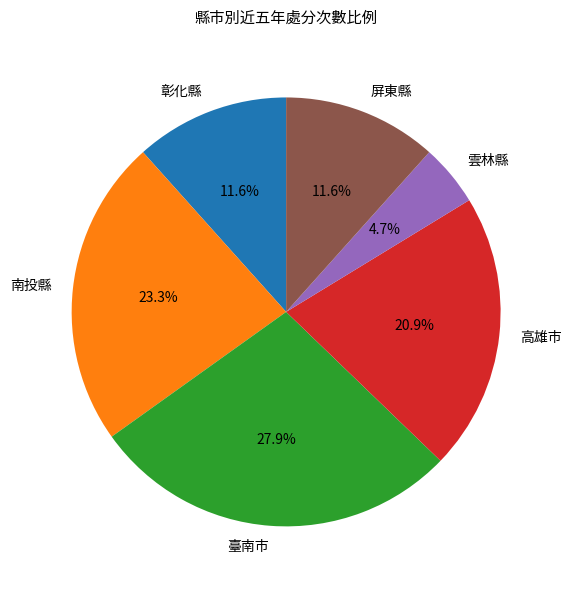

How many segments does this pie chart have?

6